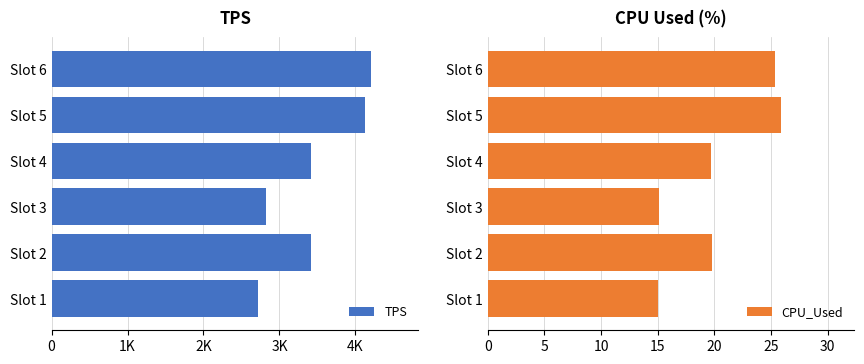

List the series in order of their overall mean, highest first.

TPS, CPU_Used